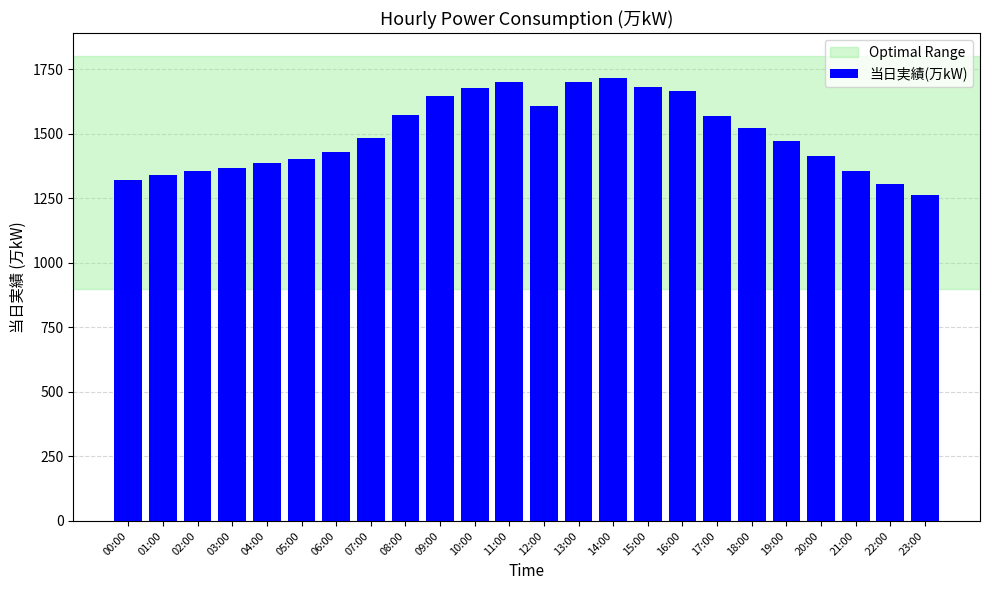

What value does the data have at 20:00, to the nearest 50?

1400